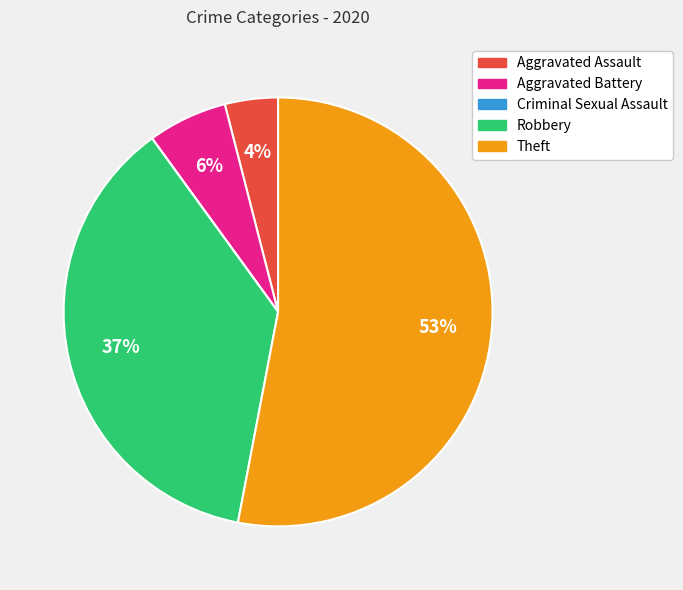

To the nearest percent, what is the average slice percentage?

20%